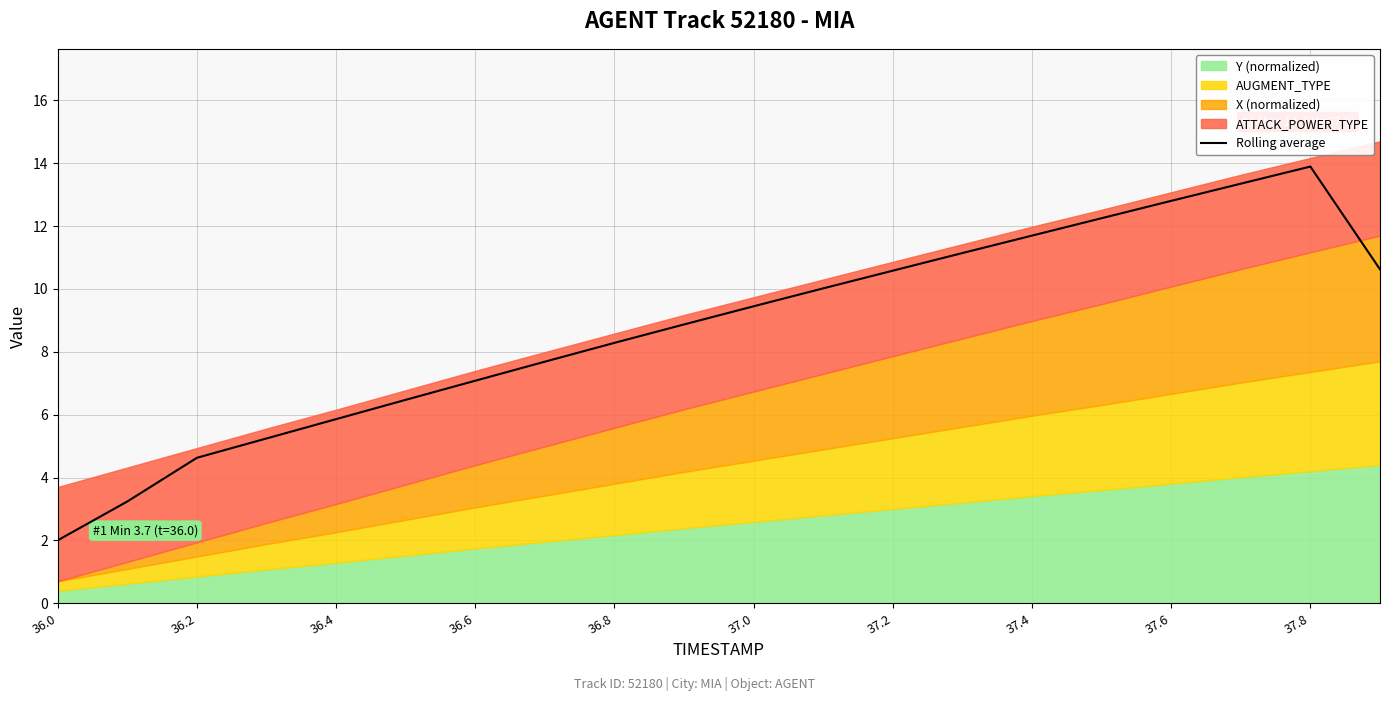

What is the greatest value displayed?

13.9